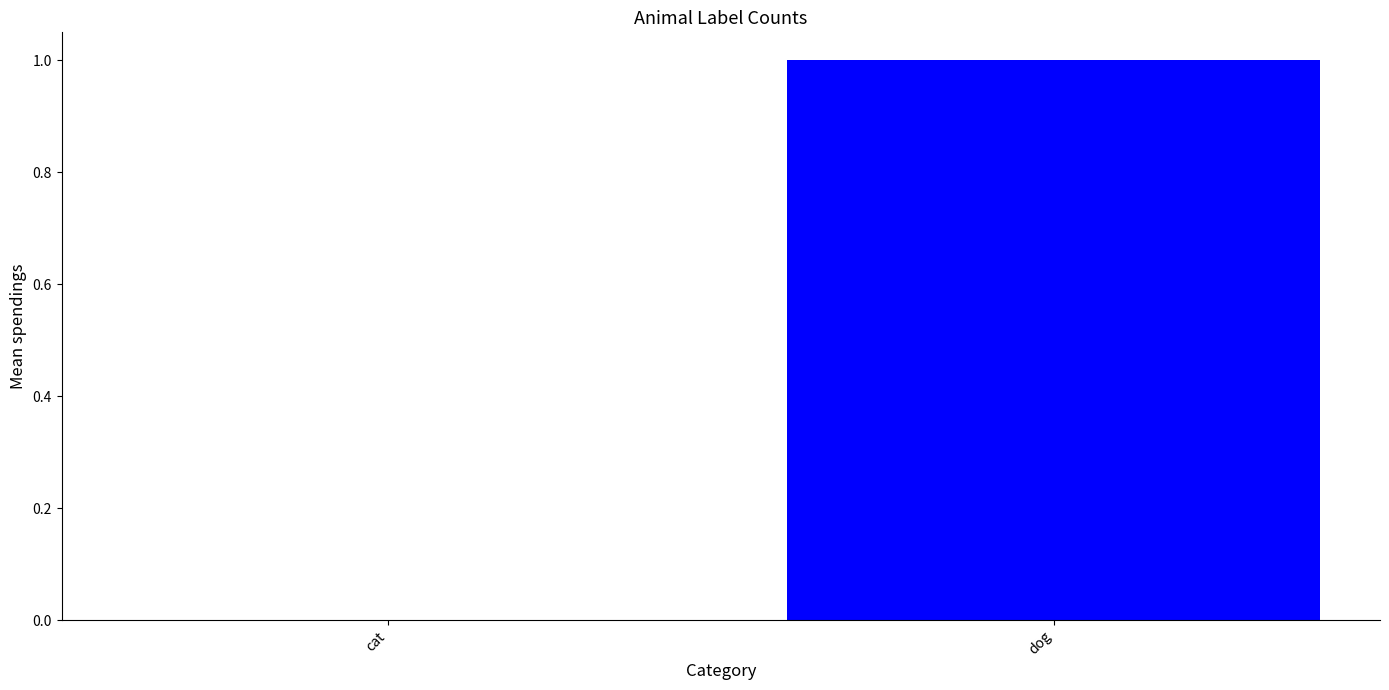

True or false: the data shows 1 at dog.

True